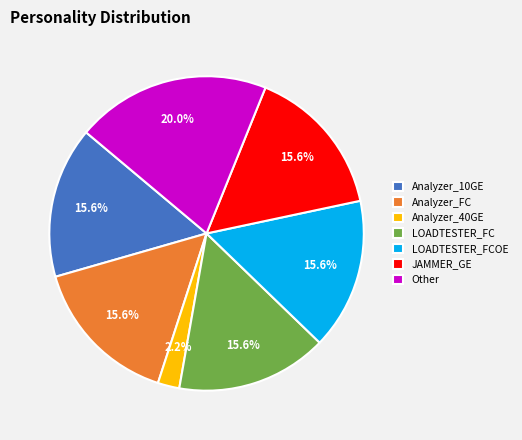

Which slice is the largest?

Other